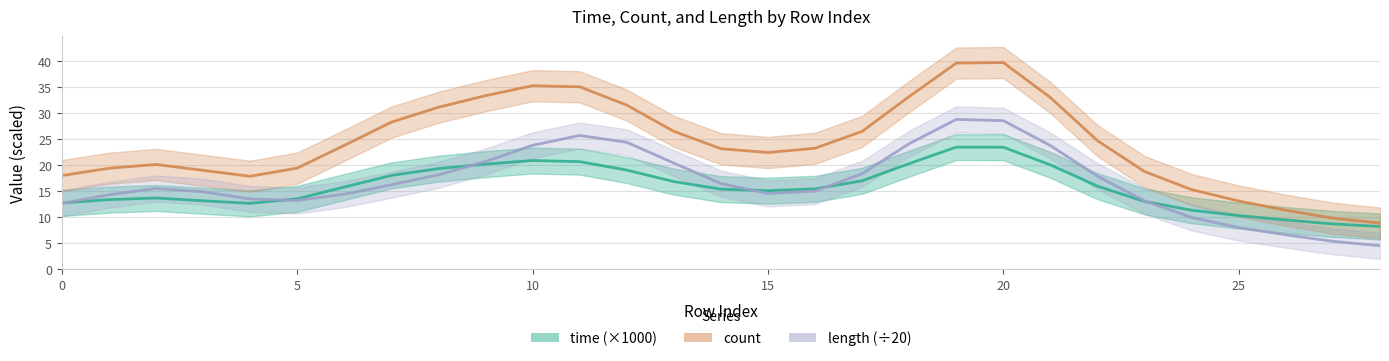

True or false: time (×1000) has more than 2 interior local peaks.

True